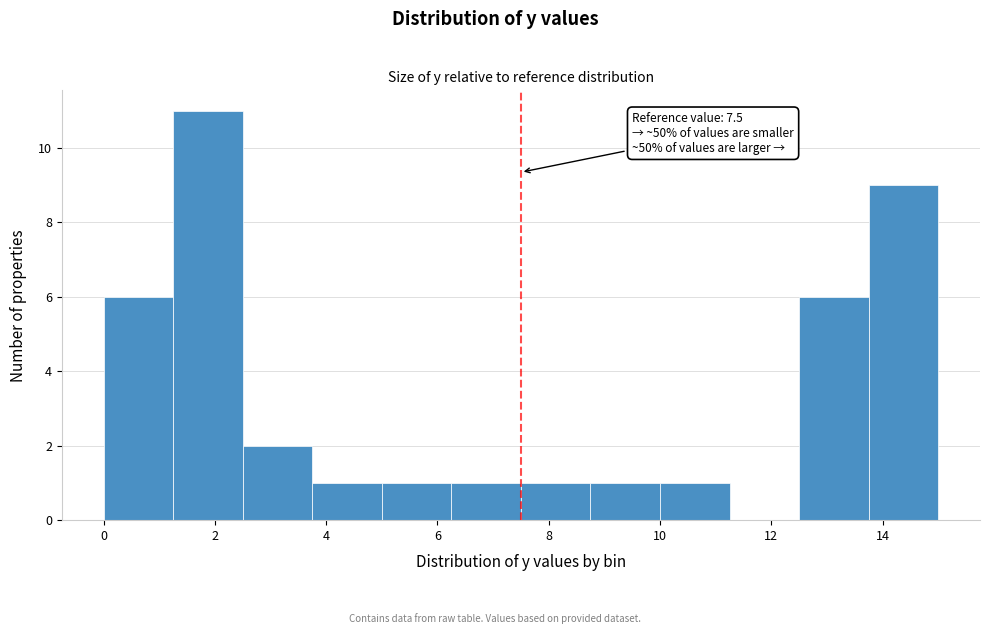

Over which range of the x-axis is the bar tallest?

1.25 to 2.50